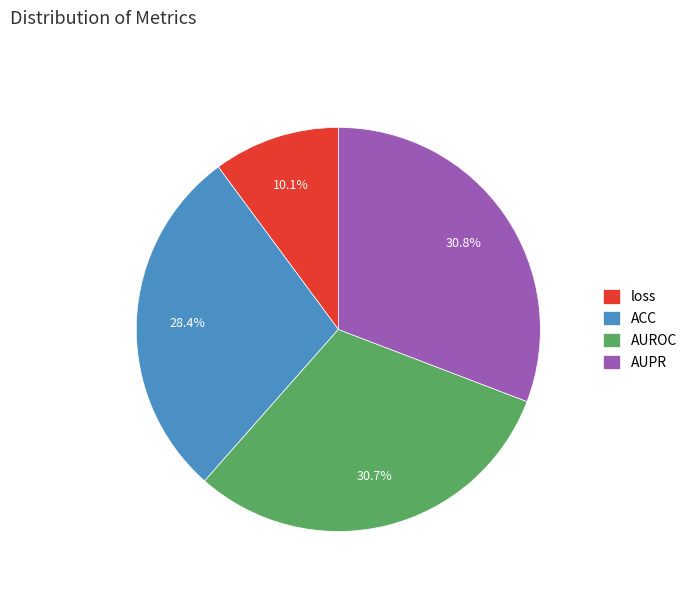

How much of the chart is everything except ACC?

71.6%